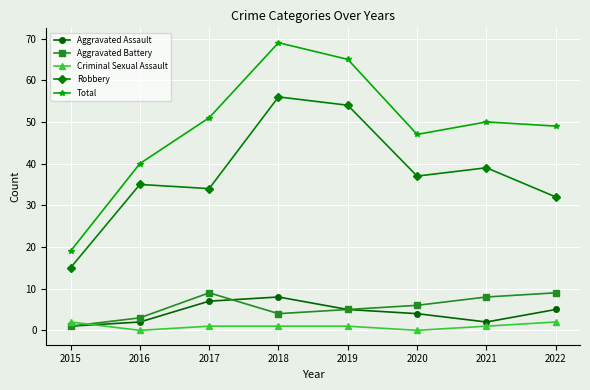

What is the sum of all Aggravated Battery values?

45